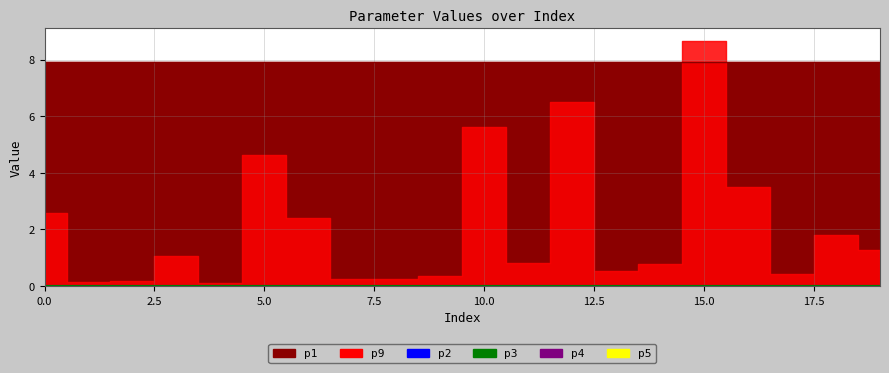

What is the sum of all p3 values?

0.3